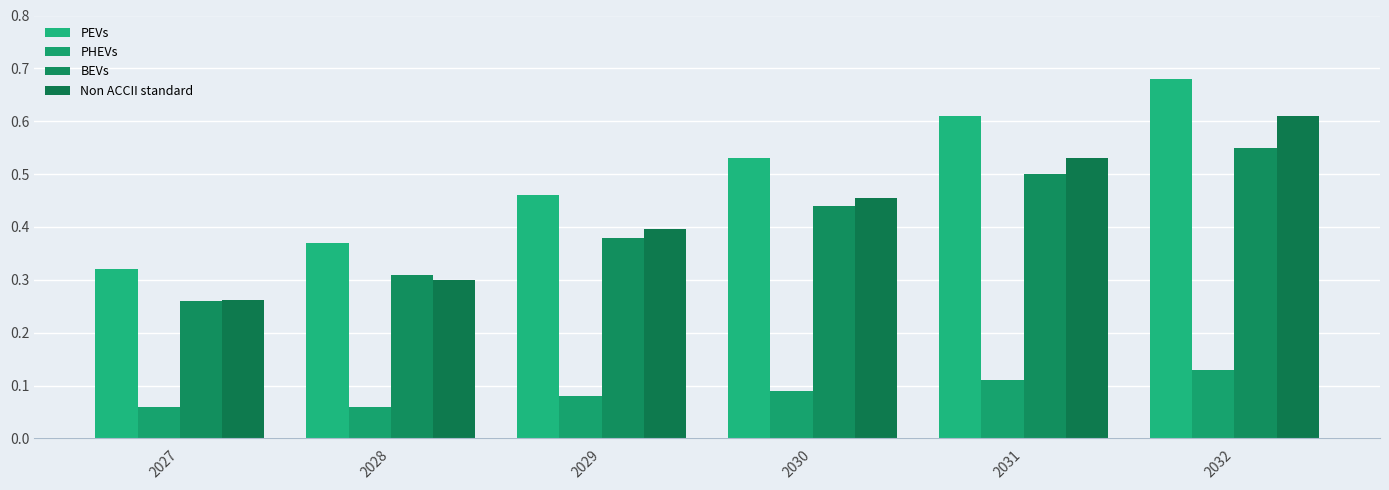

What is the value of the BEVs bar at the 2nd from the left?

0.3